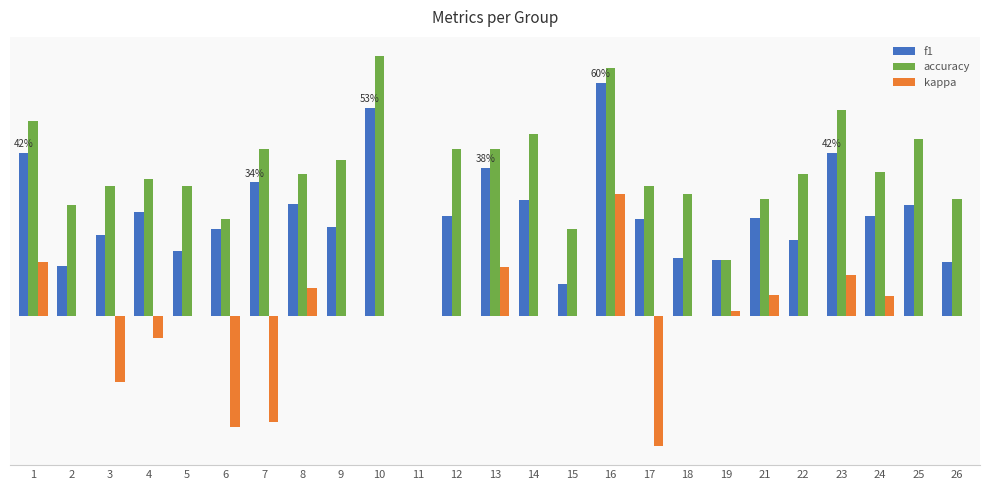

What is the total value across all series at 26?

0.4